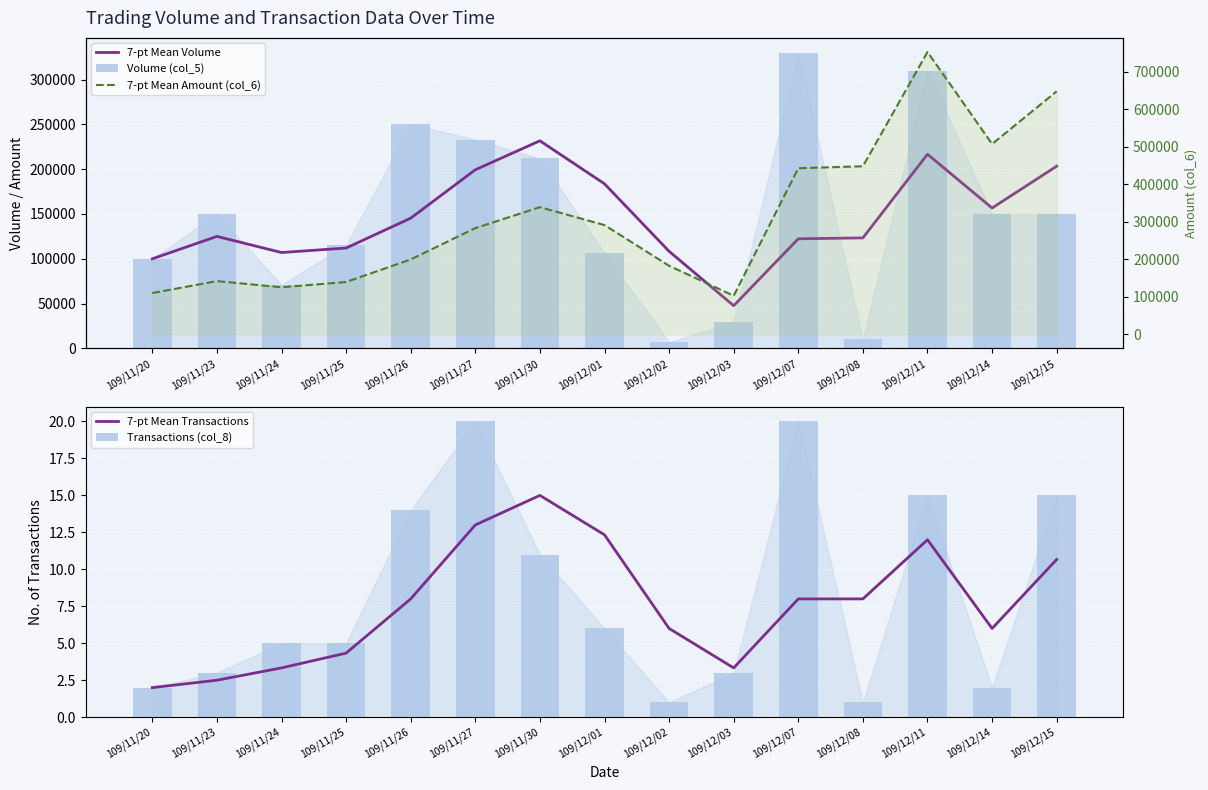

Reading left to right, what are all the values shown in this chart?

7-pt Mean Volume: 109/11/20=100000.0	109/11/23=125000.0	109/11/24=107000.0	109/11/25=112000.0	109/11/26=145333.3	109/11/27=199333.3	109/11/30=231666.7	109/12/01=183666.7	109/12/02=108333.3	109/12/03=47666.7	109/12/07=122333.3	109/12/08=123333.3	109/12/11=216666.7	109/12/14=156666.7	109/12/15=203333.3
Volume (col_5): 109/11/20=100000.0	109/11/23=150000.0	109/11/24=71000.0	109/11/25=115000.0	109/11/26=250000.0	109/11/27=233000.0	109/11/30=212000.0	109/12/01=106000.0	109/12/02=7000.0	109/12/03=30000.0	109/12/07=330000.0	109/12/08=10000.0	109/12/11=310000.0	109/12/14=150000.0	109/12/15=150000.0
7-pt Mean Transactions: 109/11/20=2.0	109/11/23=2.5	109/11/24=3.3	109/11/25=4.3	109/11/26=8.0	109/11/27=13.0	109/11/30=15.0	109/12/01=12.3	109/12/02=6.0	109/12/03=3.3	109/12/07=8.0	109/12/08=8.0	109/12/11=12.0	109/12/14=6.0	109/12/15=10.7
Transactions (col_8): 109/11/20=2.0	109/11/23=3.0	109/11/24=5.0	109/11/25=5.0	109/11/26=14.0	109/11/27=20.0	109/11/30=11.0	109/12/01=6.0	109/12/02=1.0	109/12/03=3.0	109/12/07=20.0	109/12/08=1.0	109/12/11=15.0	109/12/14=2.0	109/12/15=15.0
7-pt Mean Amount (col_6): 109/11/20=110000.0	109/11/23=141750.0	109/11/24=125346.7	109/11/25=139370.0	109/11/26=199506.7	109/11/27=282970.0	109/11/30=338876.7	109/12/01=291063.3	109/12/02=182563.3	109/12/03=102633.3	109/12/07=442610.0	109/12/08=447866.7	109/12/11=752400.0	109/12/14=507166.7	109/12/15=647600.0